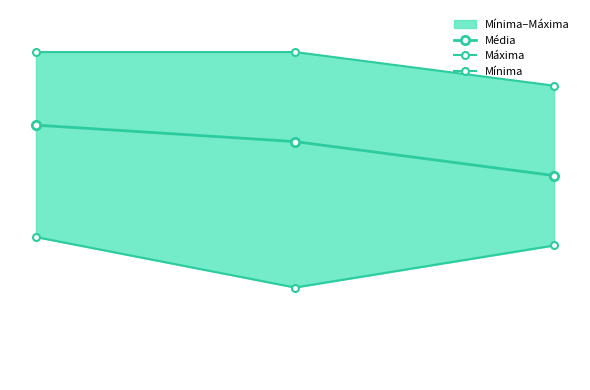

What is the average value of the Média series?

69.1